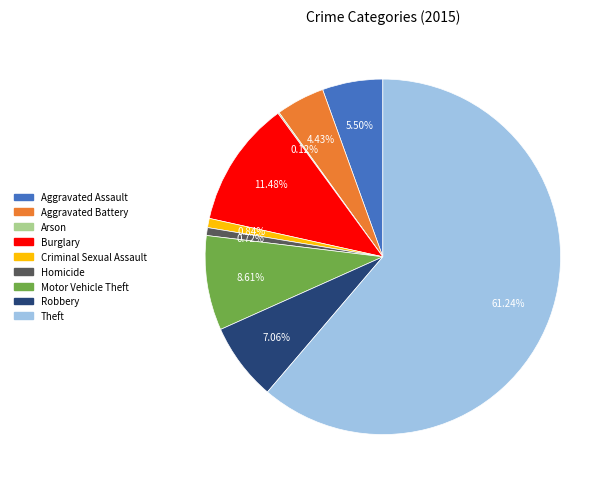

Which category has the biggest portion of the pie?

Theft